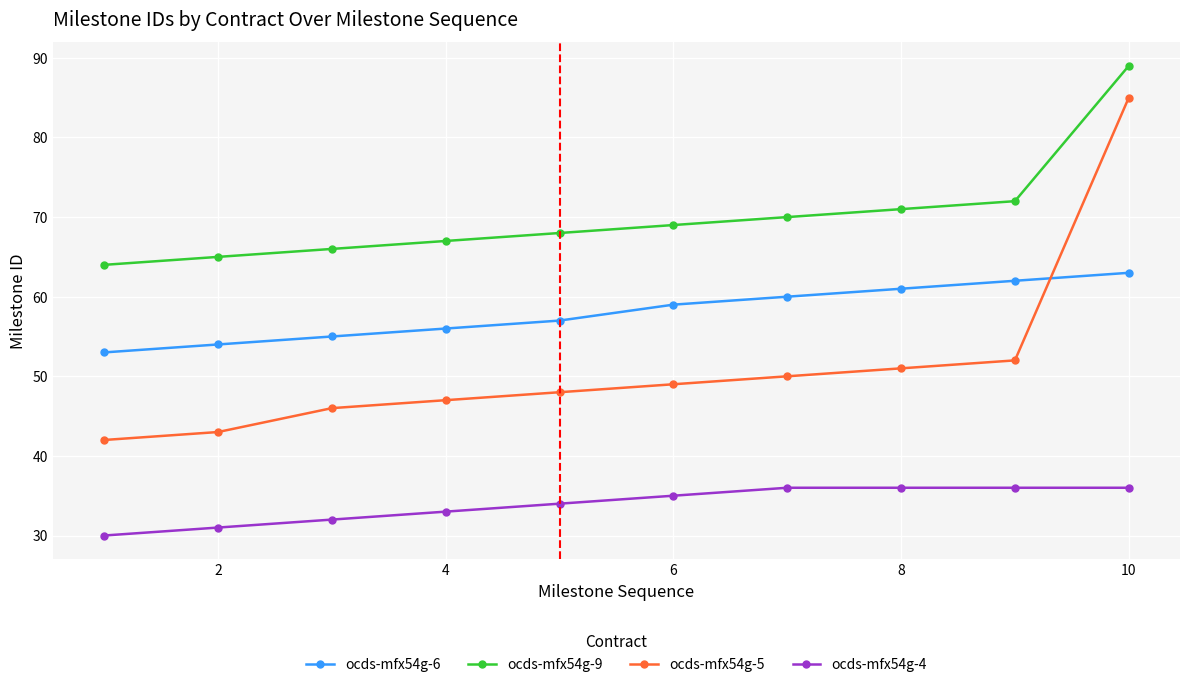

How many data points does each series have?

10